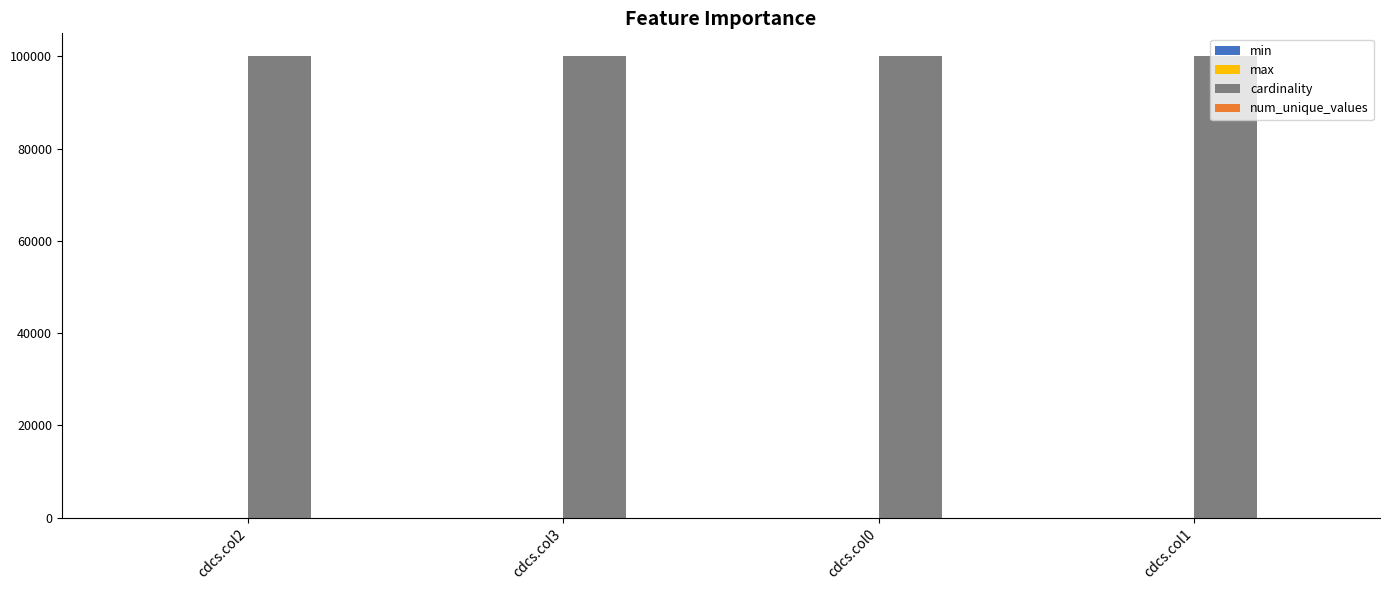

Which series has the largest total across all categories?

cardinality